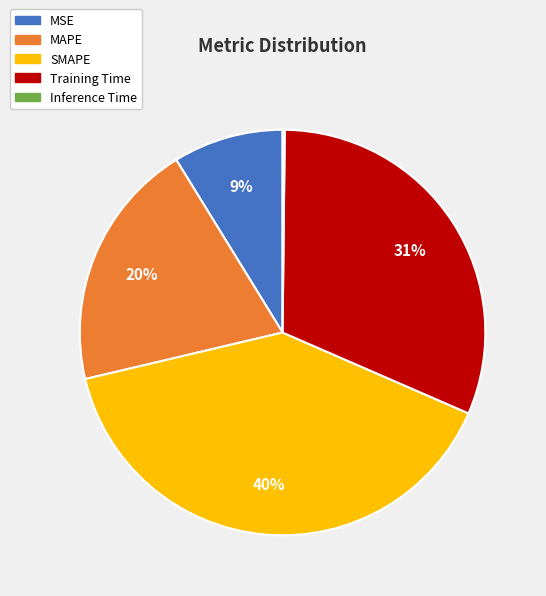

True or false: MAPE accounts for 20% of the total.

True